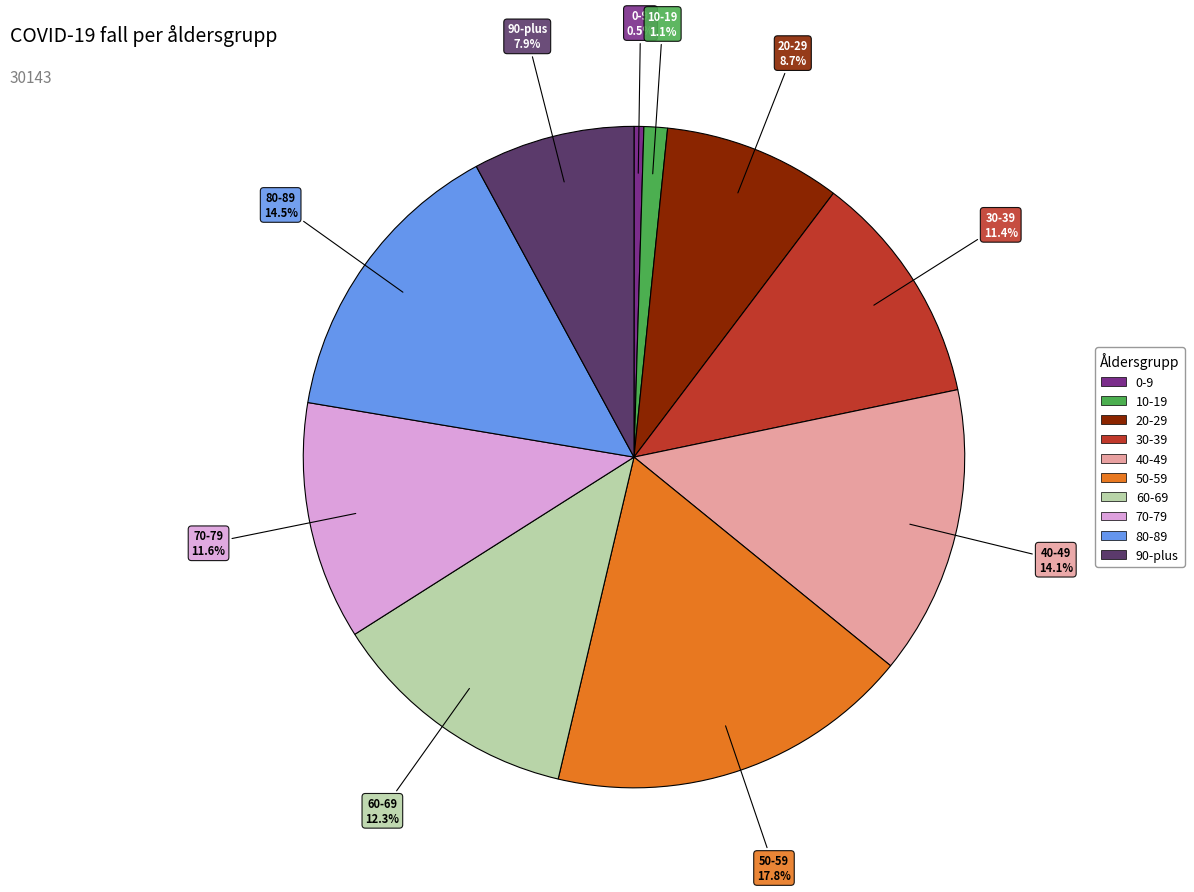

Does any single category account for the majority?

No